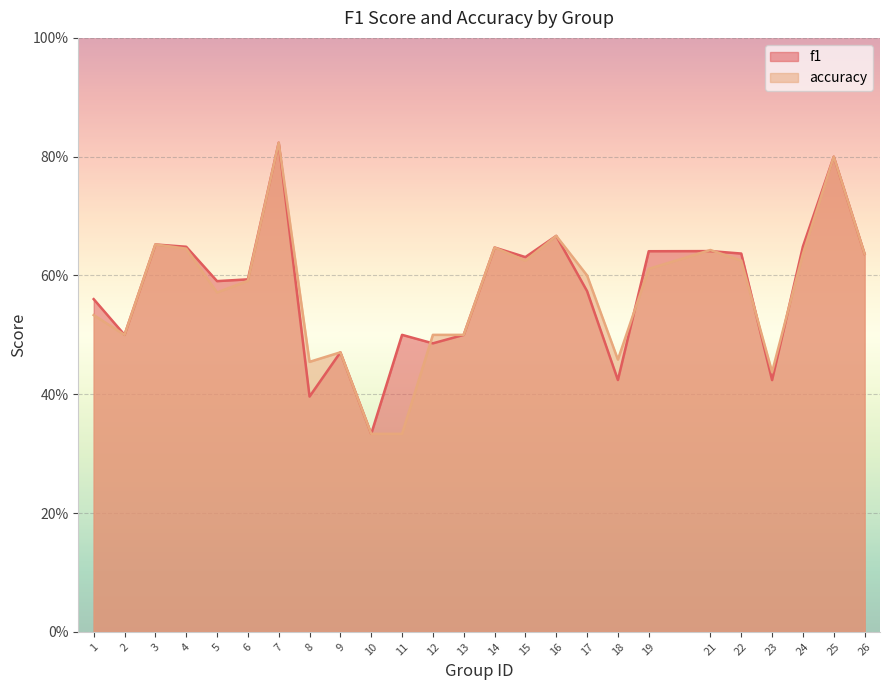

The accuracy series shows 1.0 at 26. True or false?

False